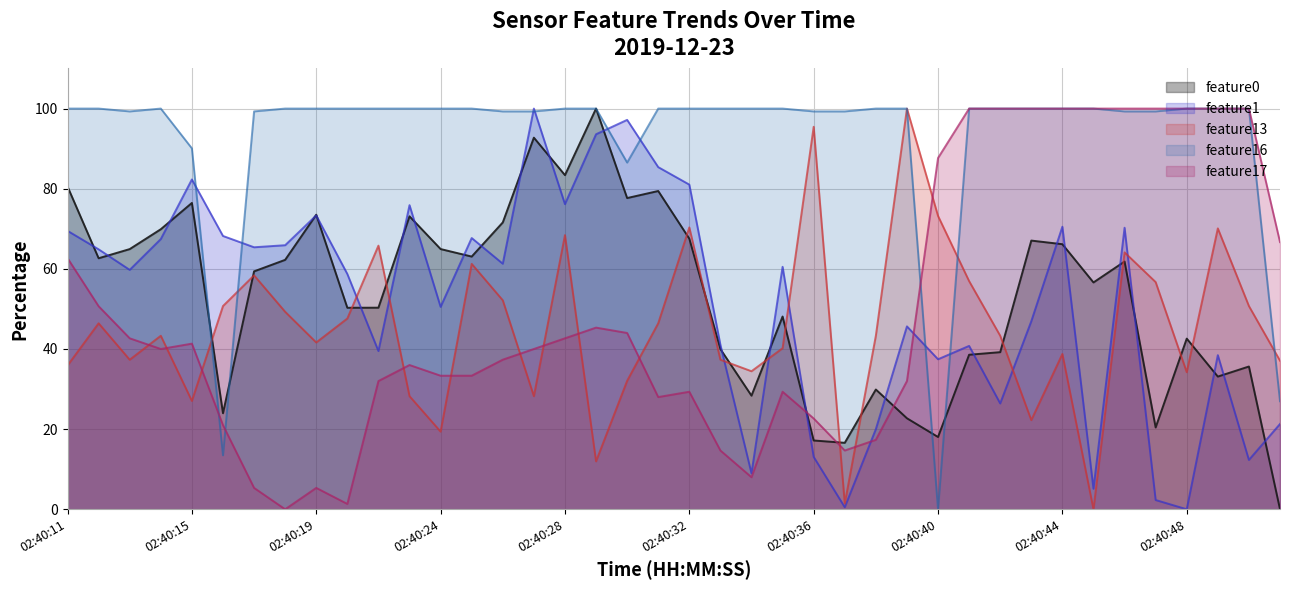

What is the value of the feature17 point at the 26th from the left?

14.7